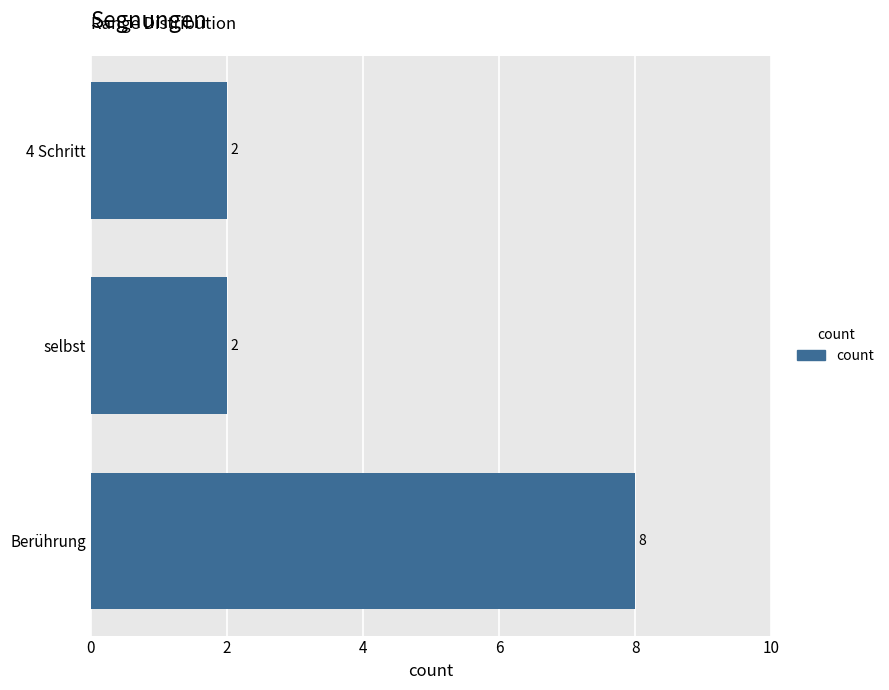

Between Berührung and selbst, which is larger?

Berührung